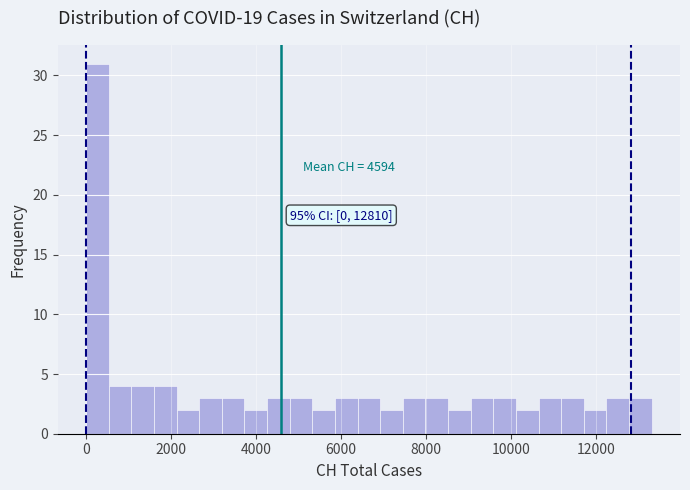

Around what value on the x-axis is the tallest bar? Give the approximate position of its centre, as read against the axis.

200